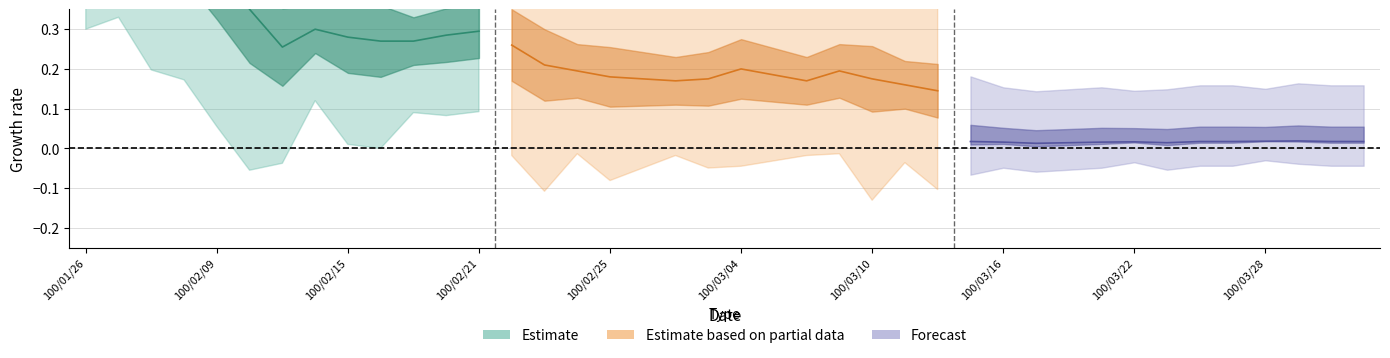

Reading left to right, list all the values displayed in this chart.

col_3: 0.5	0.5	0.5	0.6	0.5	0.4	0.3	0.3	0.3	0.3	0.3	0.3	0.3	0.3	0.2	0.2	0.2	0.2	0.2	0.2	0.2	0.2	0.2	0.2	0.2	0.2	0.1	0.1	0.1	0.1	0.1	0.1	0.1	0.1	0.1	0.1	0.1	0.1	0.1	0.1
col_6: 0.5	0.5	0.6	0.5	0.4	0.3	0.2	0.3	0.3	0.2	0.3	0.3	0.3	0.2	0.2	0.2	0.2	0.2	0.2	0.2	0.2	0.2	0.2	0.2	0.2	0.2	0.1	0.1	0.1	0.1	0.1	0.1	0.1	0.1	0.1	0.1	0.1	0.1	0.1	0.1
col_7: -0.3	0.0	0.1	-0.1	-0.1	-0.1	-0.1	0.1	0.0	-0.1	0.0	0.0	0.0	-0.1	-0.1	0.0	-0.0	0.0	-0.0	0.0	0.0	-0.0	-0.0	0.0	-0.0	0.0	-0.0	-0.0	0.0	-0.0	0.0	0.0	0.0	-0.0	0.0	0.0	0.0	0.0	0.0	-0.0